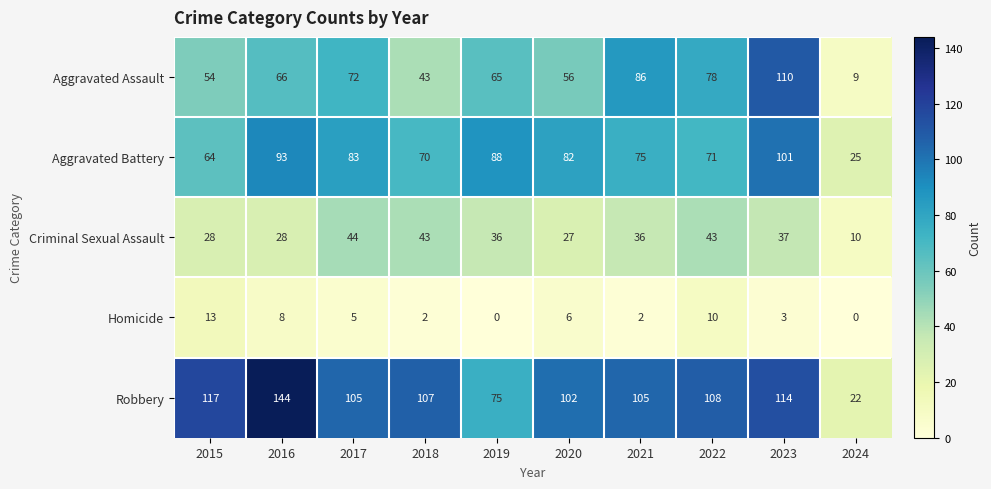

At which category is the sum across all series the highest?

2023